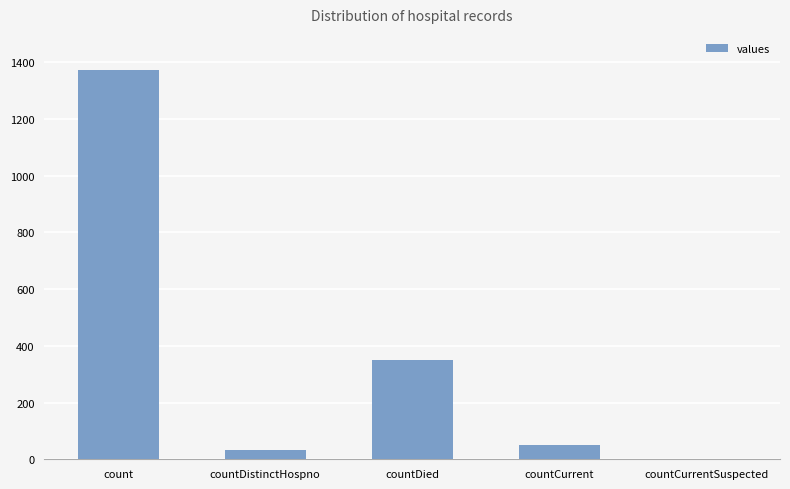

What is the greatest value displayed?

1371